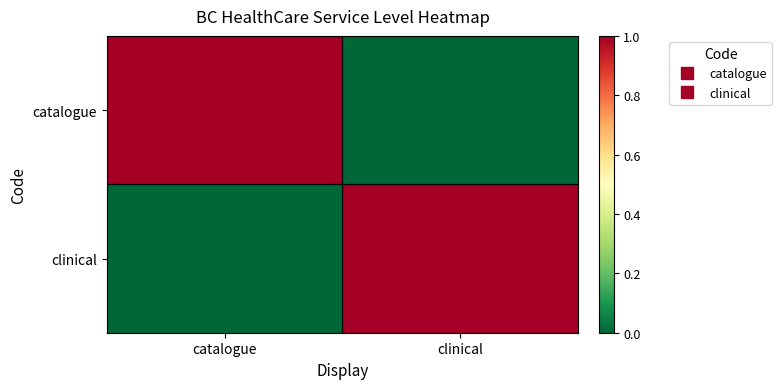

List the series in order of their peak value, highest first.

catalogue, clinical